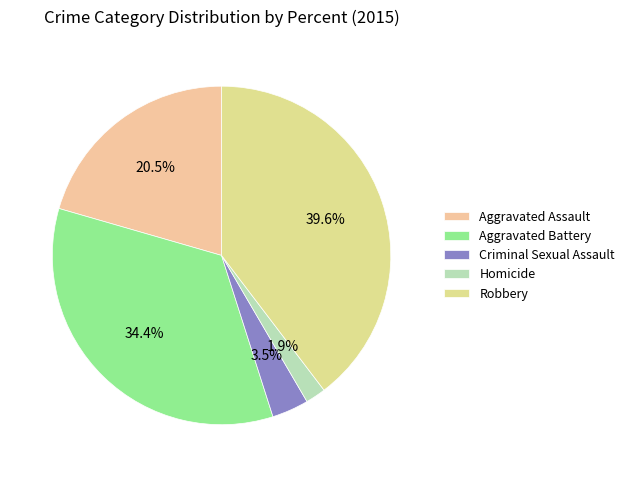

What percentage do Homicide and Aggravated Assault together represent?

22.5%